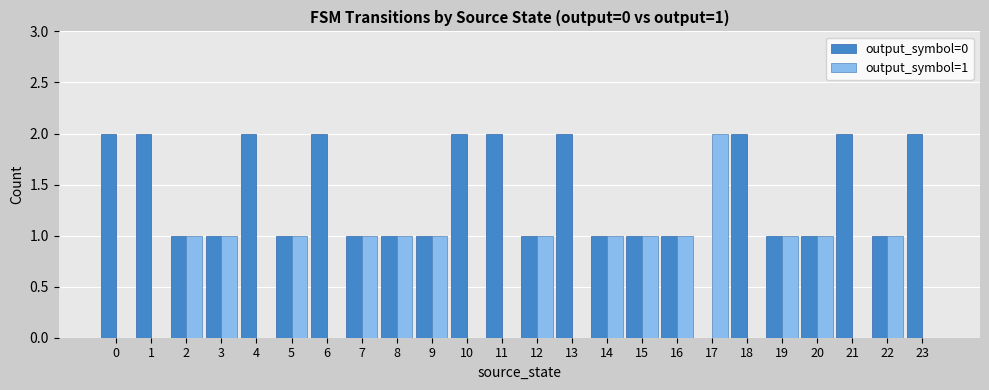

Is it true that output_symbol=0 equals 1 at 21?

False